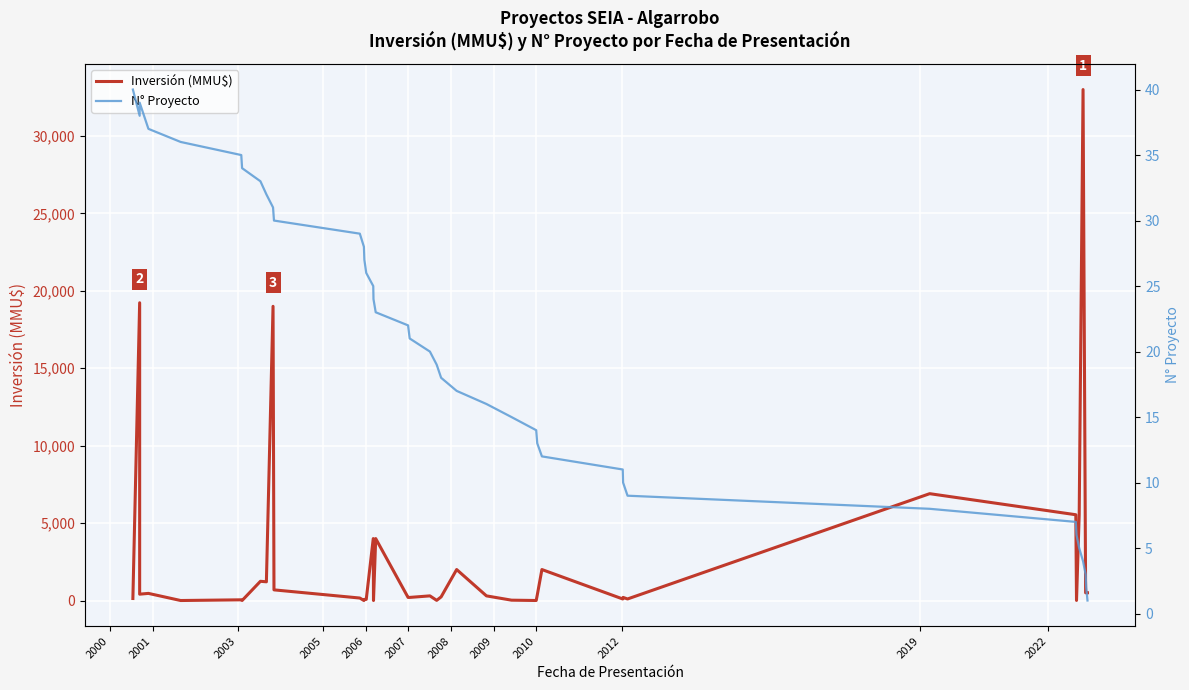

Is this an area chart (filled region under the line)?

No